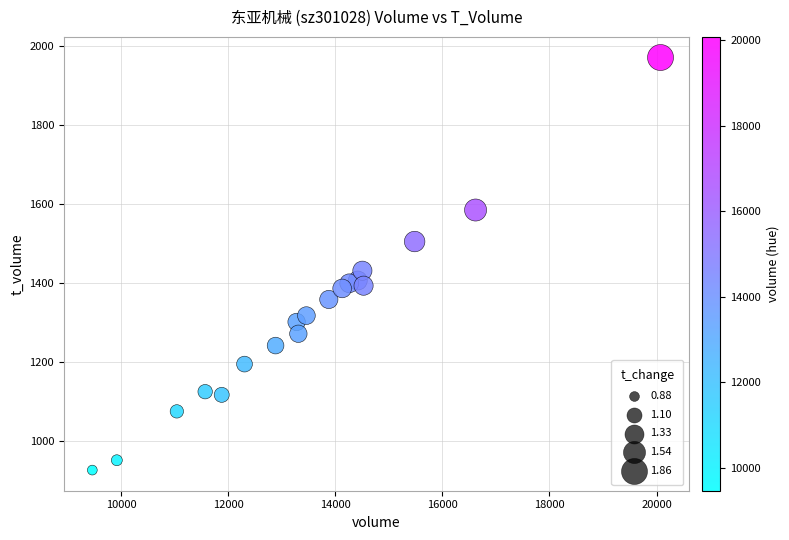

What is the range of Y values (max minus min)?

1047